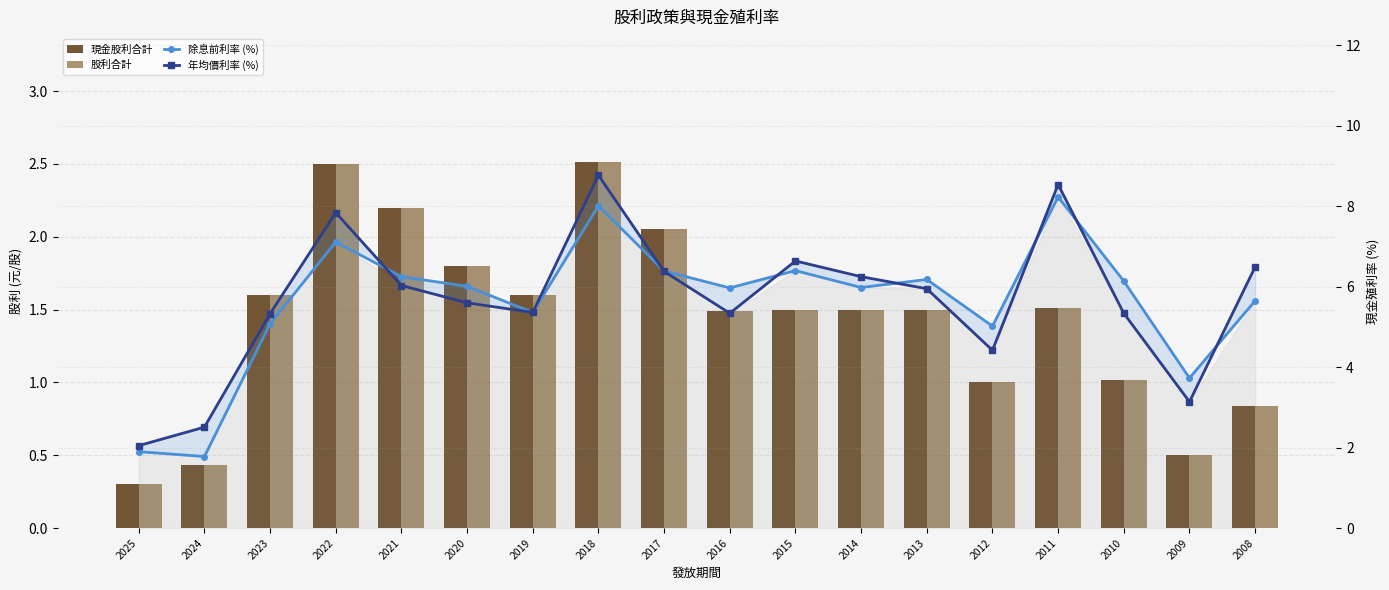

Is the value of 股利合計 at 2008 greater than the value of 年均價利率 (%) at 2020?

No